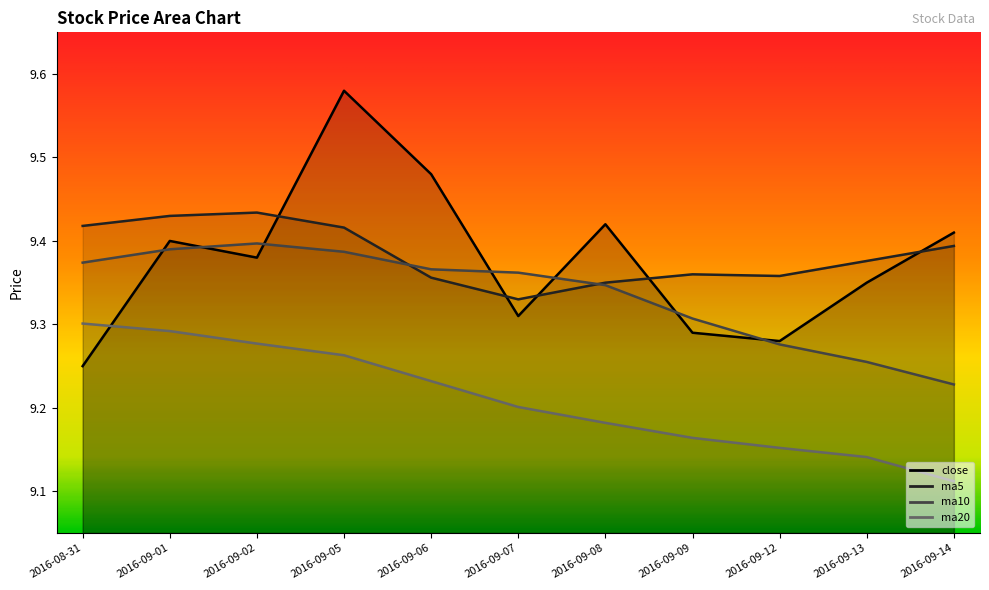

What is the highest value of the ma10 series?

9.4